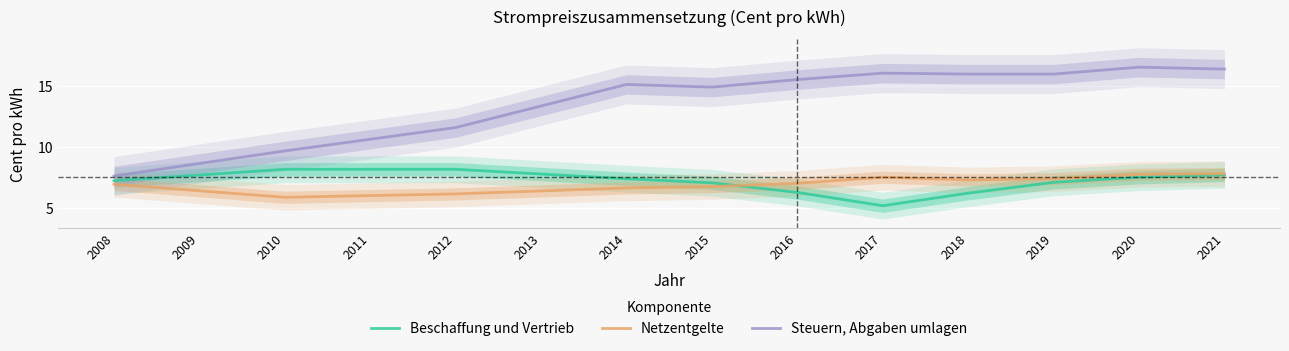

True or false: Steuern, Abgaben umlagen has a value of 23.7 at 2014.

False